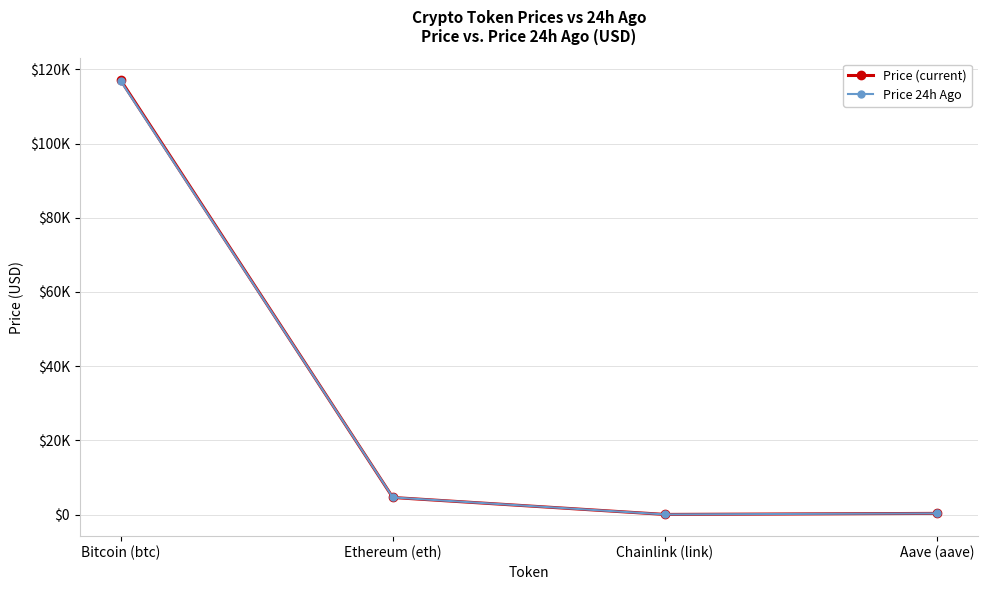

Between Aave (aave) and Ethereum (eth), which is larger?

Ethereum (eth)